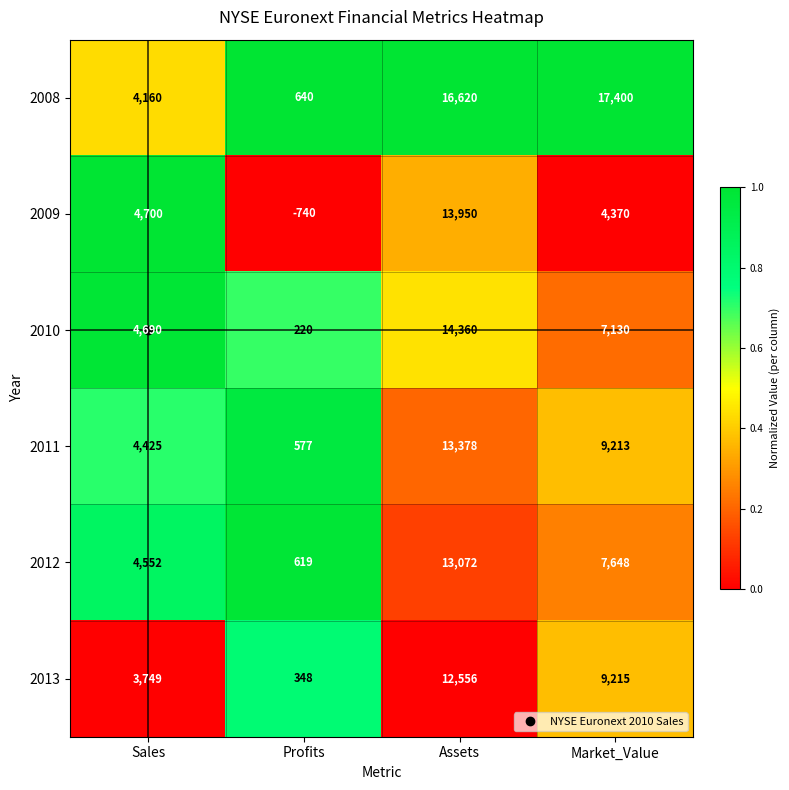

Rank the series at Sales from lowest to highest value.

2013, 2008, 2011, 2012, 2010, 2009